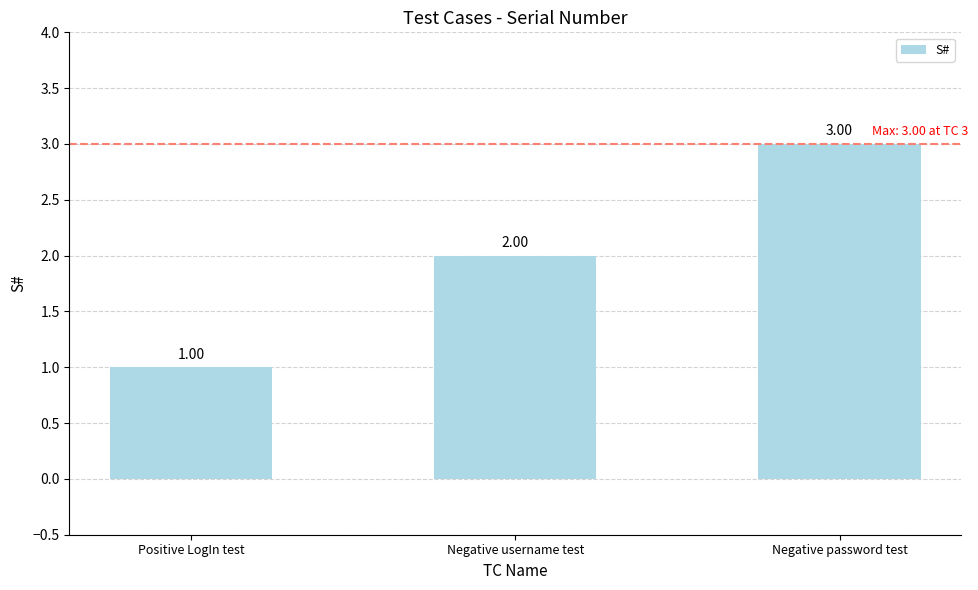

What is the change in value from Positive LogIn test to Negative password test?

+2